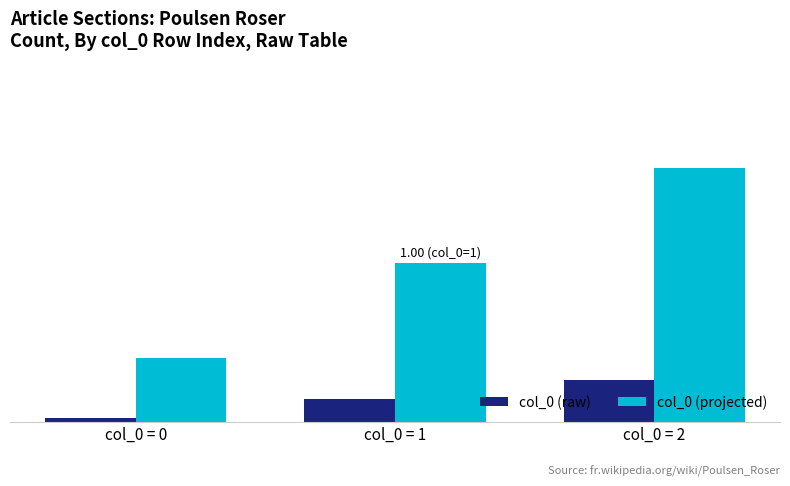

Does the chart contain any negative values?

No